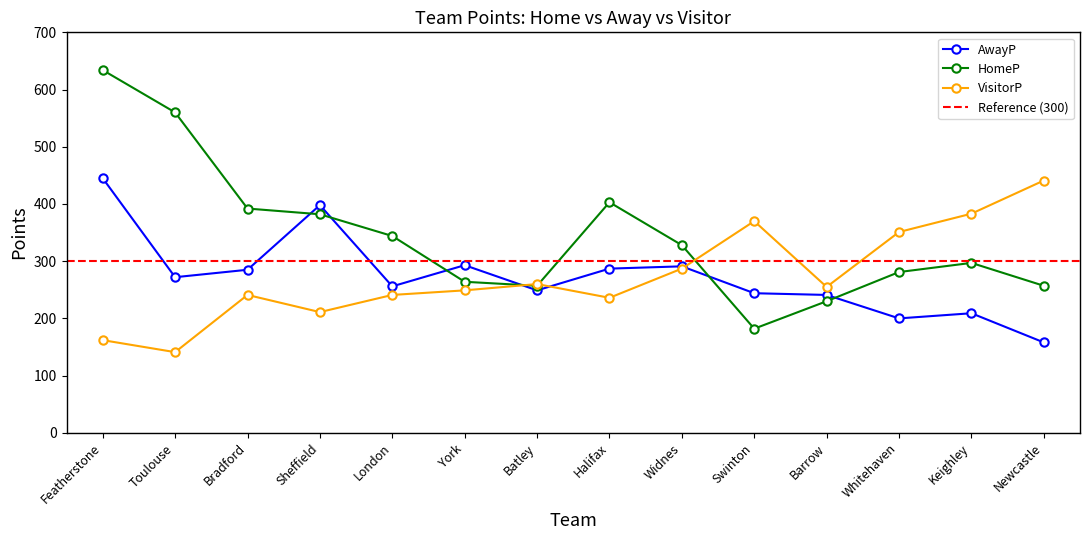

Rank the series at Batley from lowest to highest value.

AwayP, HomeP, VisitorP